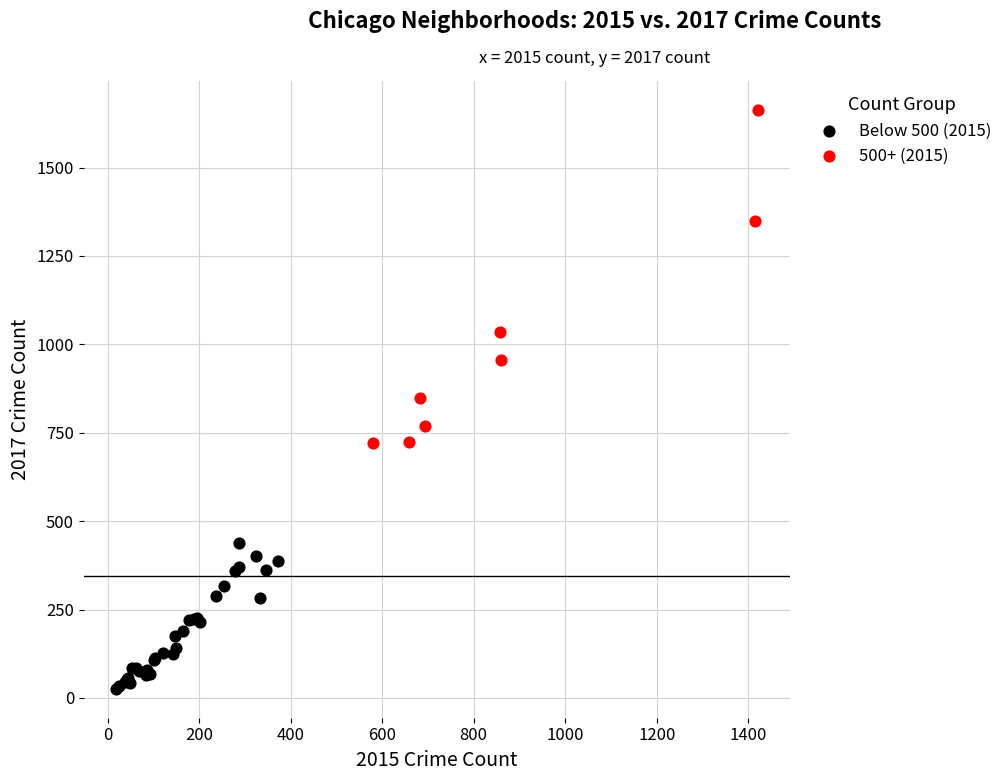

Which series reaches the maximum Y coordinate?

500+ (2015)